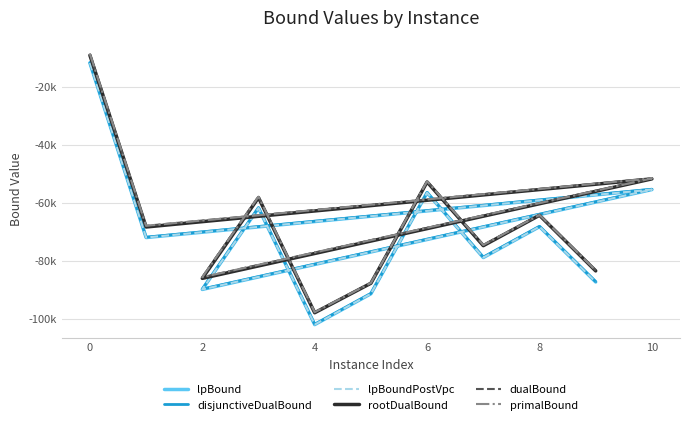

True or false: primalBound and lpBoundPostVpc cross at least once.

False